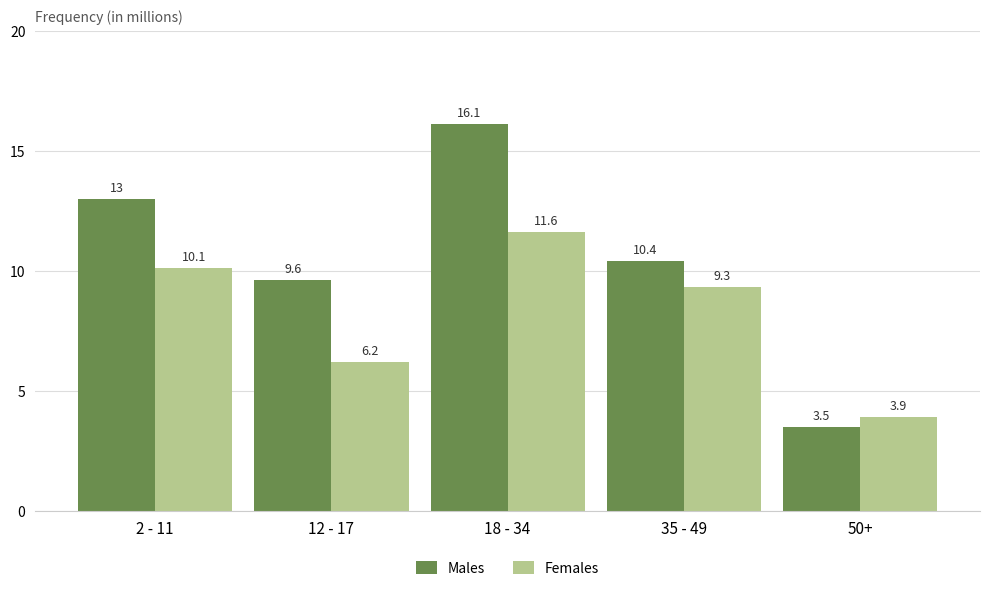

True or false: Males has a value of 15.3 at 12 - 17.

False